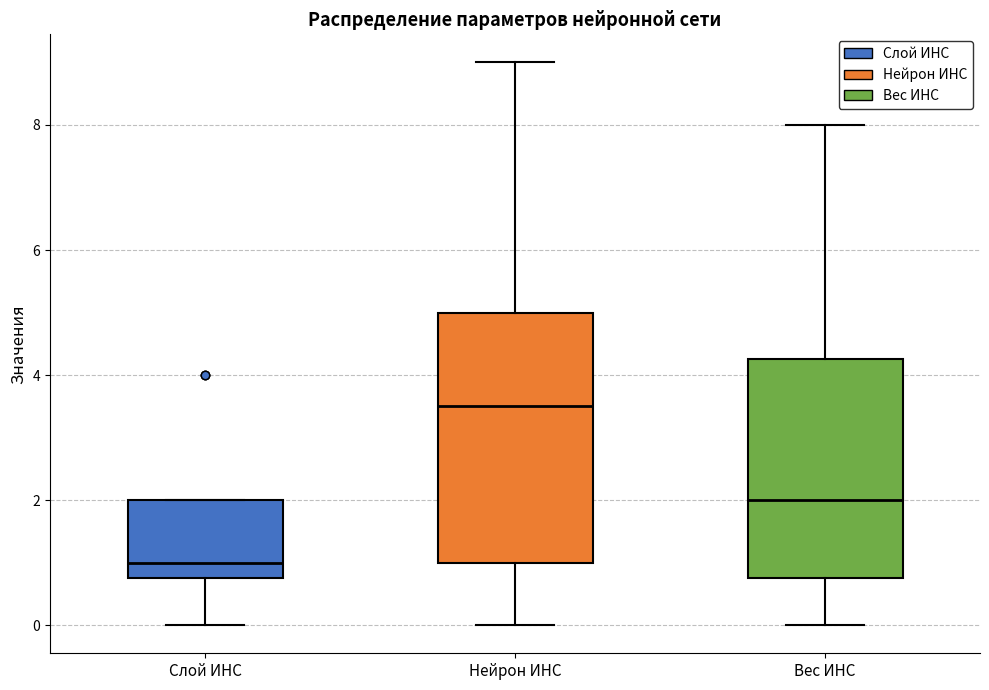

Reading left to right, transcribe this box plot: for each box, give where its median line is, the range the box spans, and where its two whiskers end, as read against the y-axis. The values are not printed on the chart, so give them approximately, as read against the axis.

Слой ИНС: median 1.0, box 0.8 to 2.0, whiskers 0.0 to 2.0
Нейрон ИНС: median 3.6, box 1.0 to 5.0, whiskers 0.0 to 9.0
Вес ИНС: median 2.0, box 0.8 to 4.2, whiskers 0.0 to 8.0